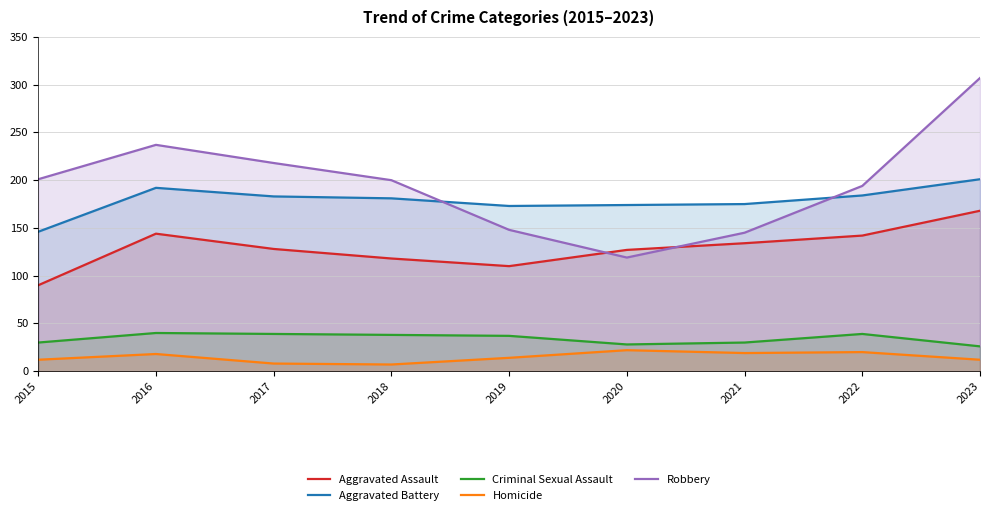

In Homicide, how many points are higher than both neighbors (excluding endpoints)?

3